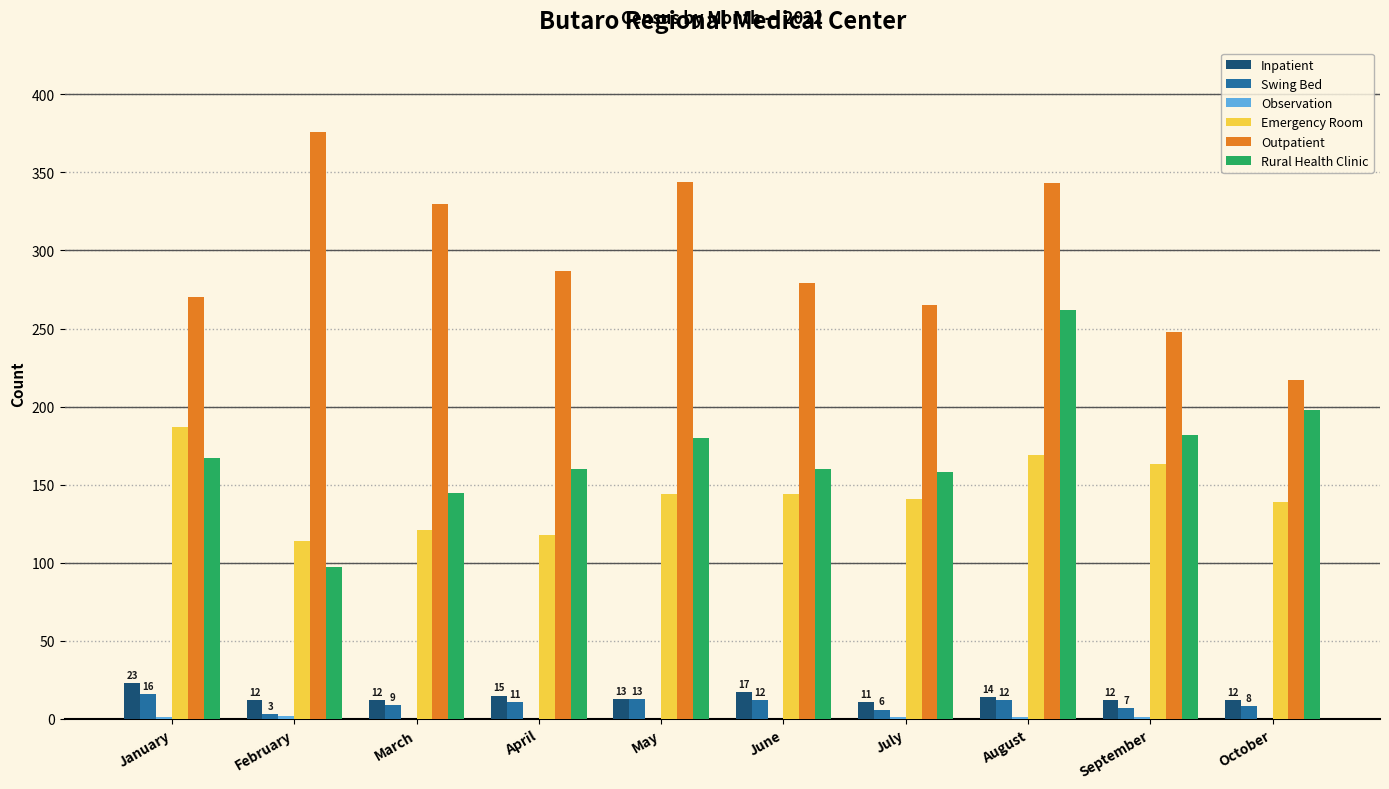

Count the number of data series in this chart.

6